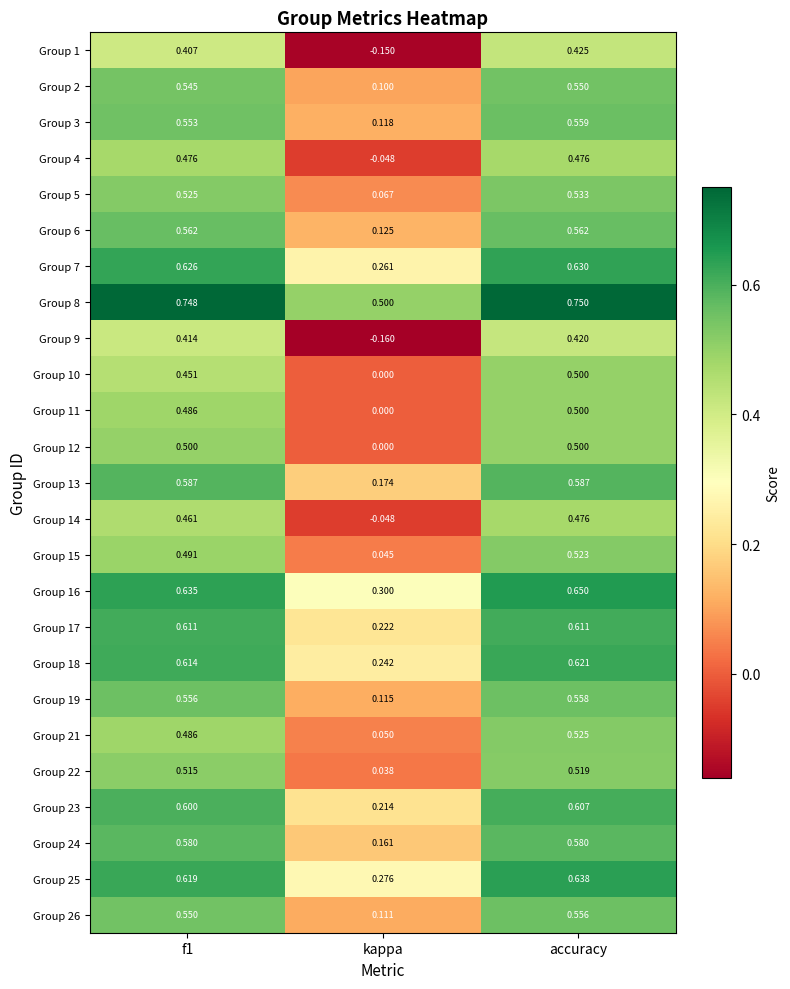

At which label is Group 12 closest to 0?

kappa